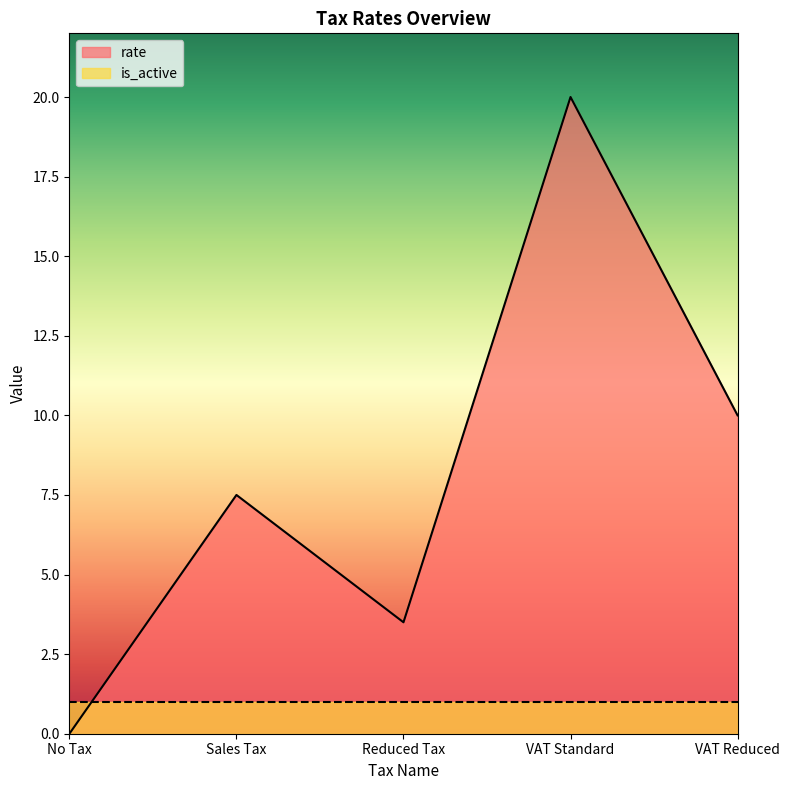

What is the average value?

8.2